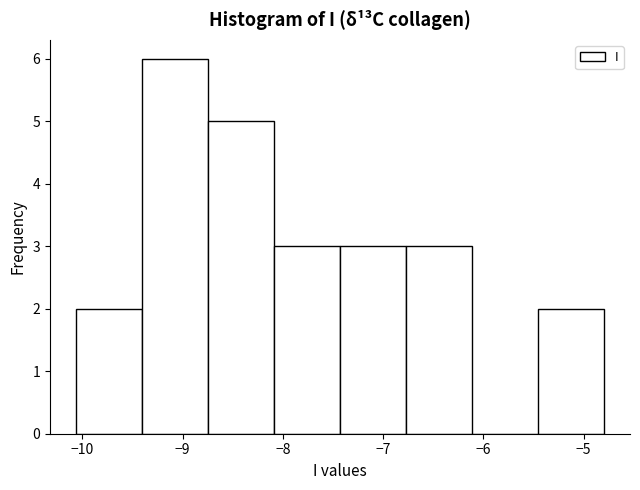

How tall is the bar that spans -10.1 to -9.4 on the x-axis? Neither the bar edges nor the heights are printed on the chart, so give them approximately, as read against the axes.

2